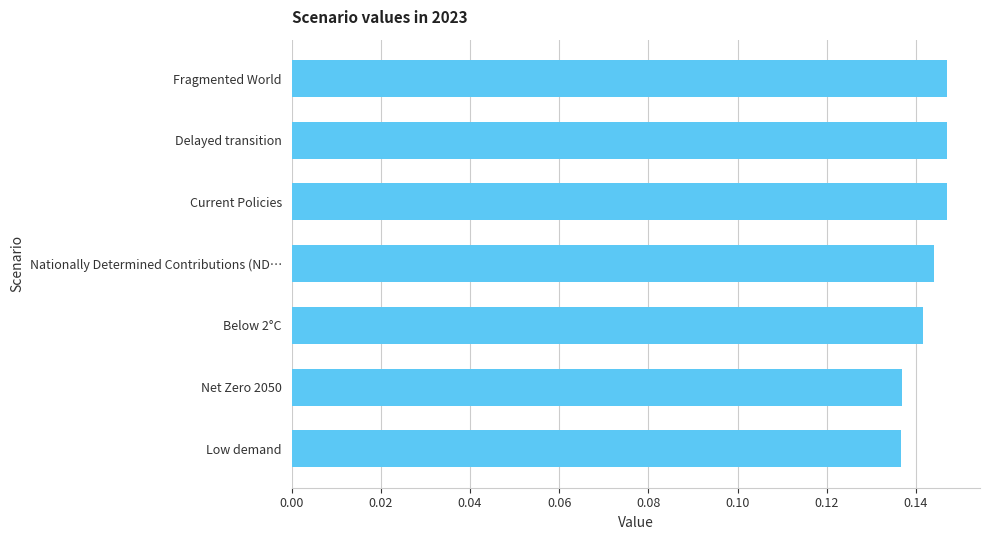

Is it true that the value at Current Policies is 0.2?

False